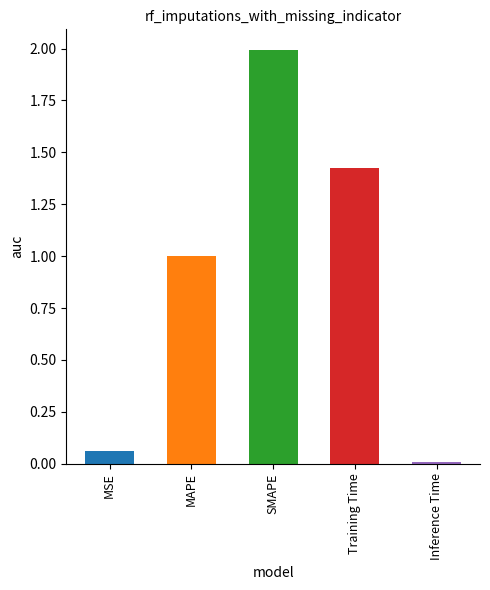

What is the average value?

0.9